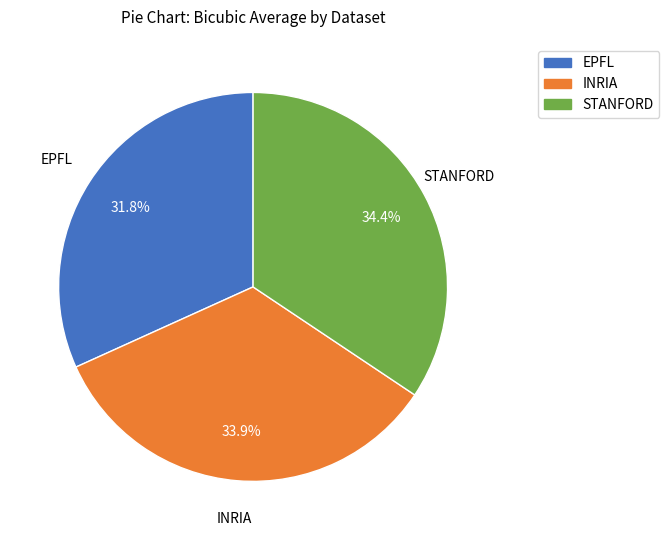

Is it true that INRIA is 47% of the pie?

False